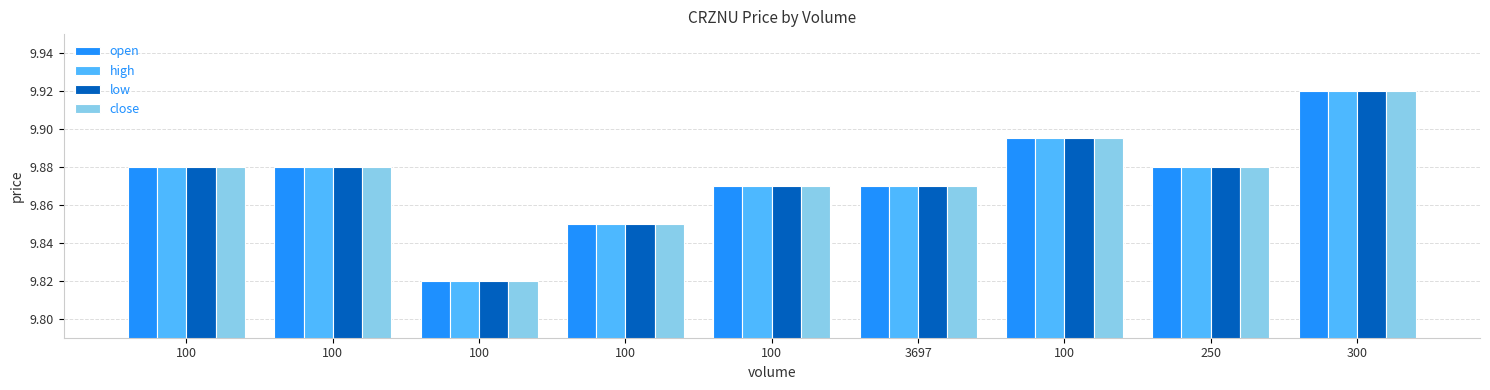

What is the greatest value displayed?

9.9